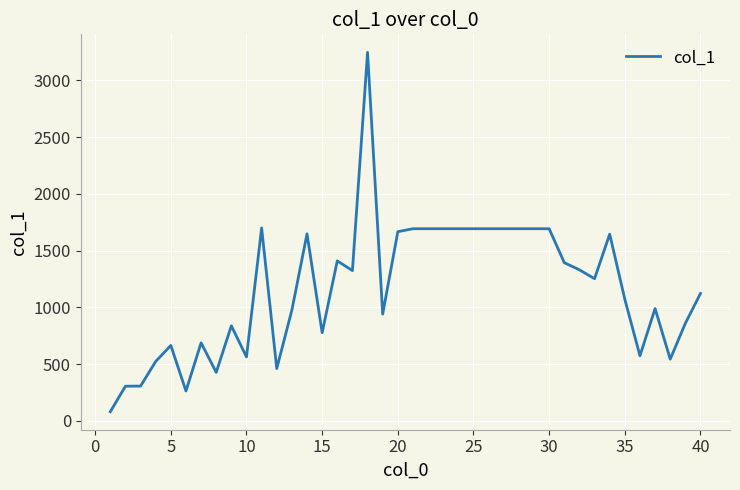

Does the chart display data point markers on the line(s)?

No